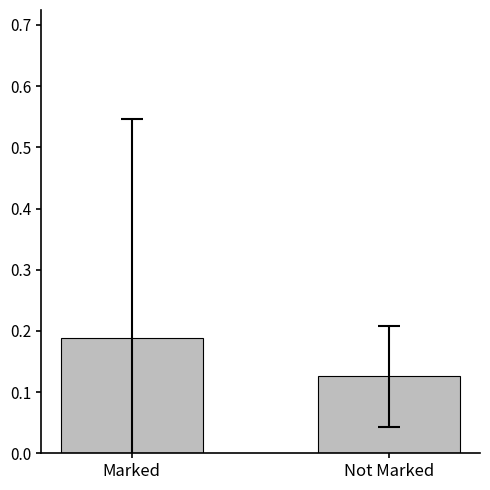

How many bars are there in total?

2